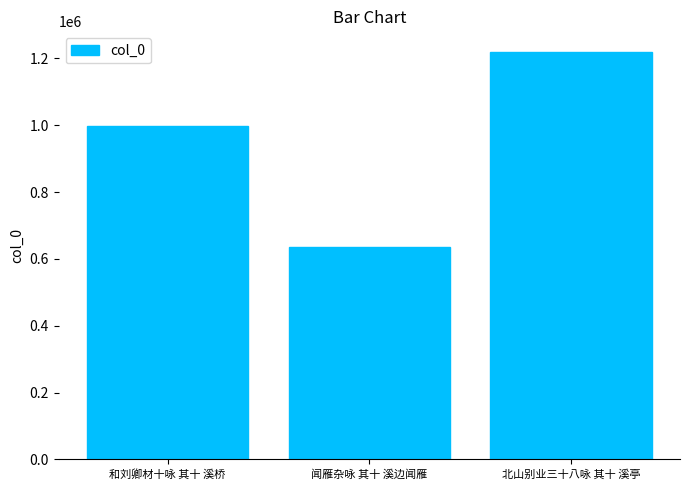

Is it true that the value at 北山别业三十八咏 其十 溪亭 is 2113397?

False